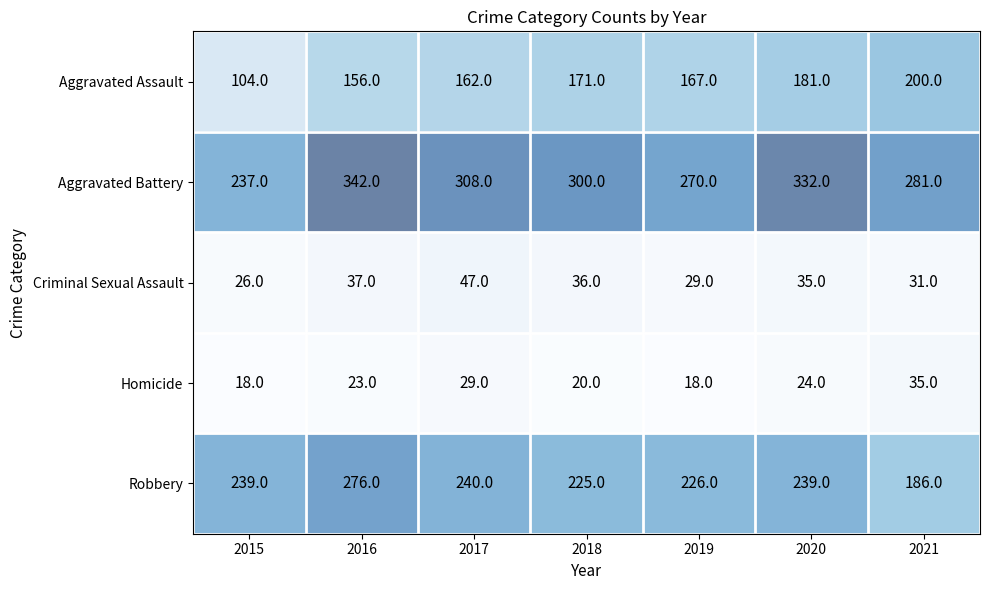

Rank the series by their maximum value, from highest to lowest.

Aggravated Battery, Robbery, Aggravated Assault, Criminal Sexual Assault, Homicide